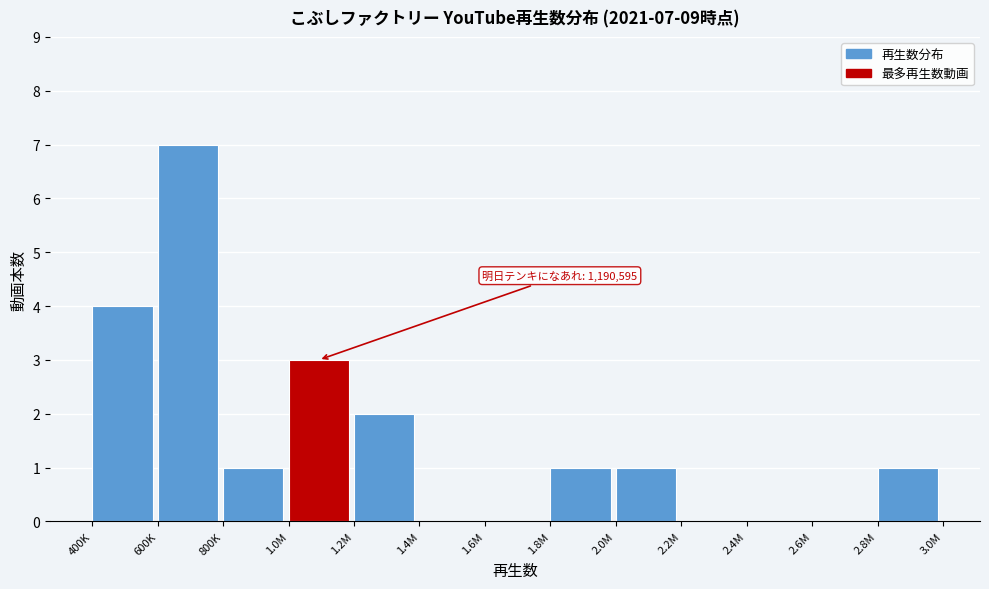

Reading left to right, extract all data points from this chart.

400K=4	600K=7	800K=1	1.0M=3	1.2M=2	1.4M=0	1.6M=0	1.8M=1	2.0M=1	2.2M=0	2.4M=0	2.6M=0	2.8M=1